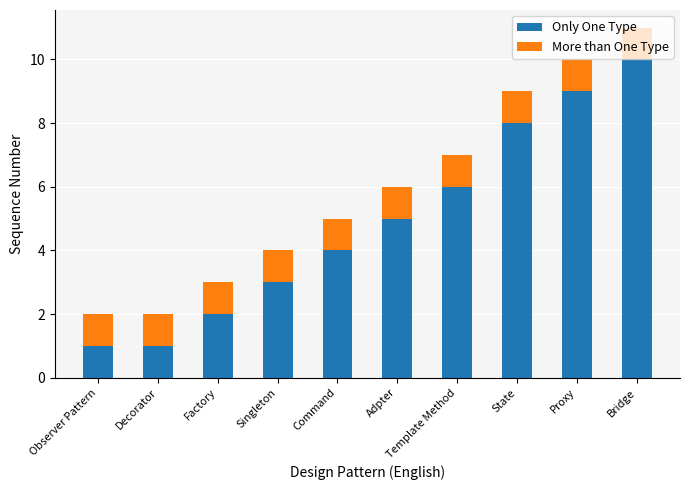

How many bars are there in total?

10